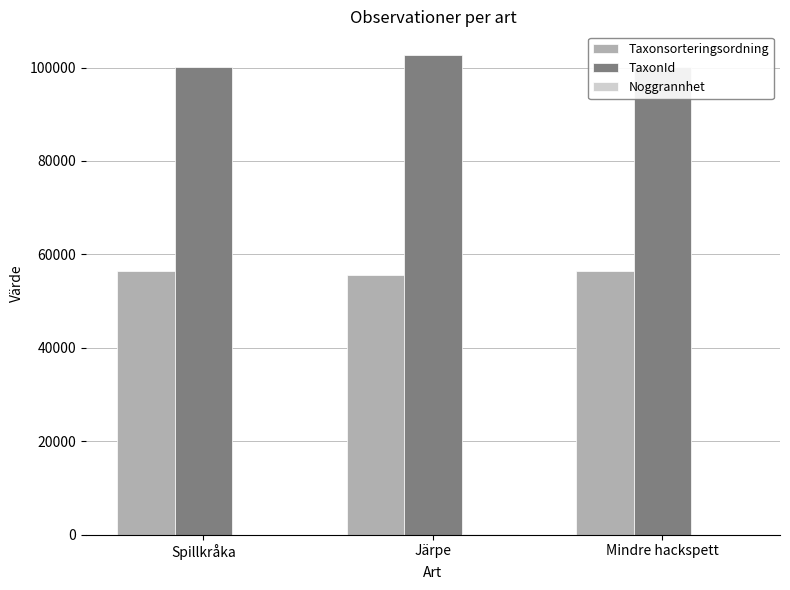

Are the bars horizontal?

No